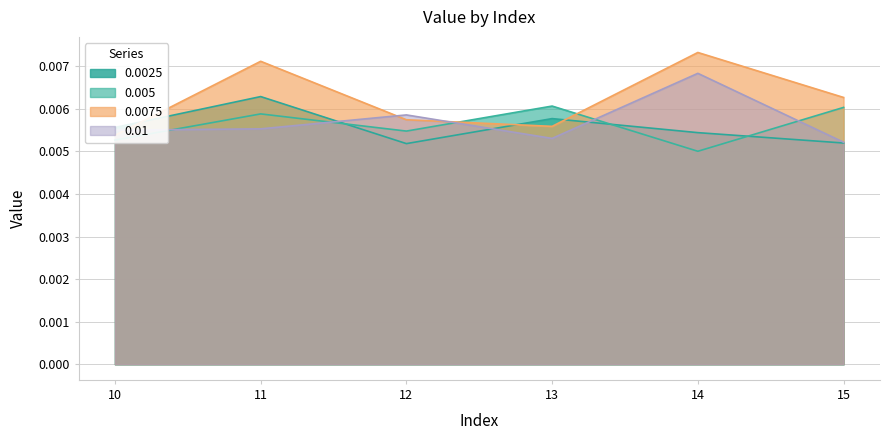

Does the chart display data point markers on the line(s)?

No